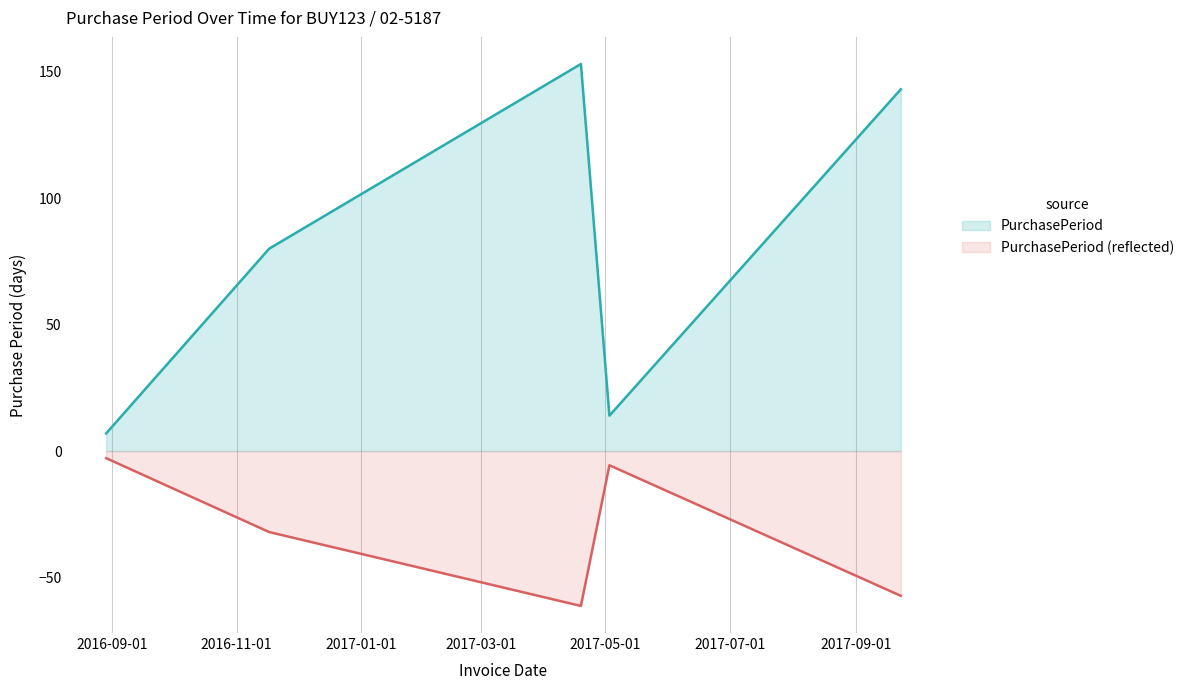

How many lines are shown in the chart?

2